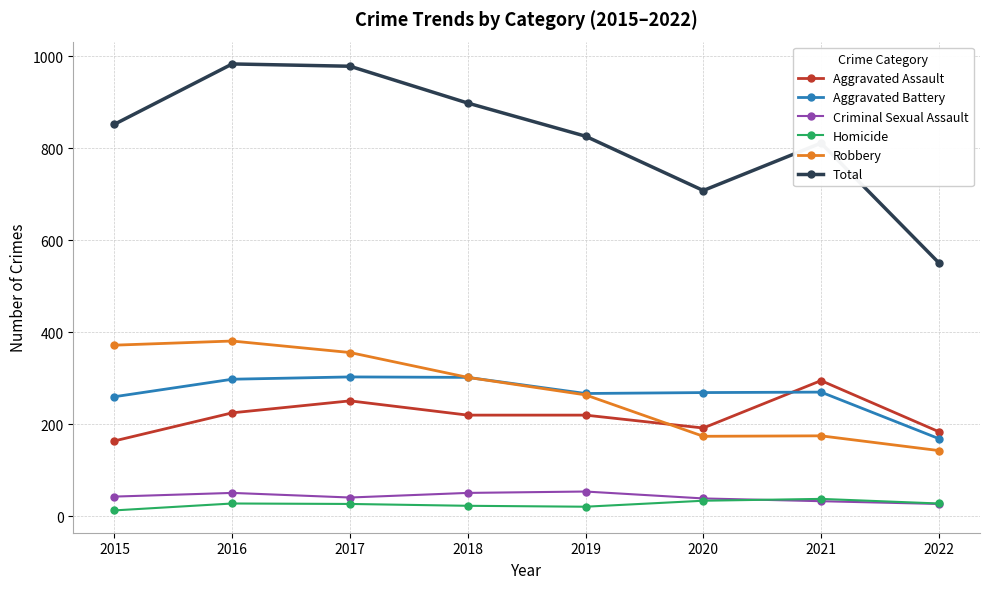

How many interior local valleys does the Total series have?

1